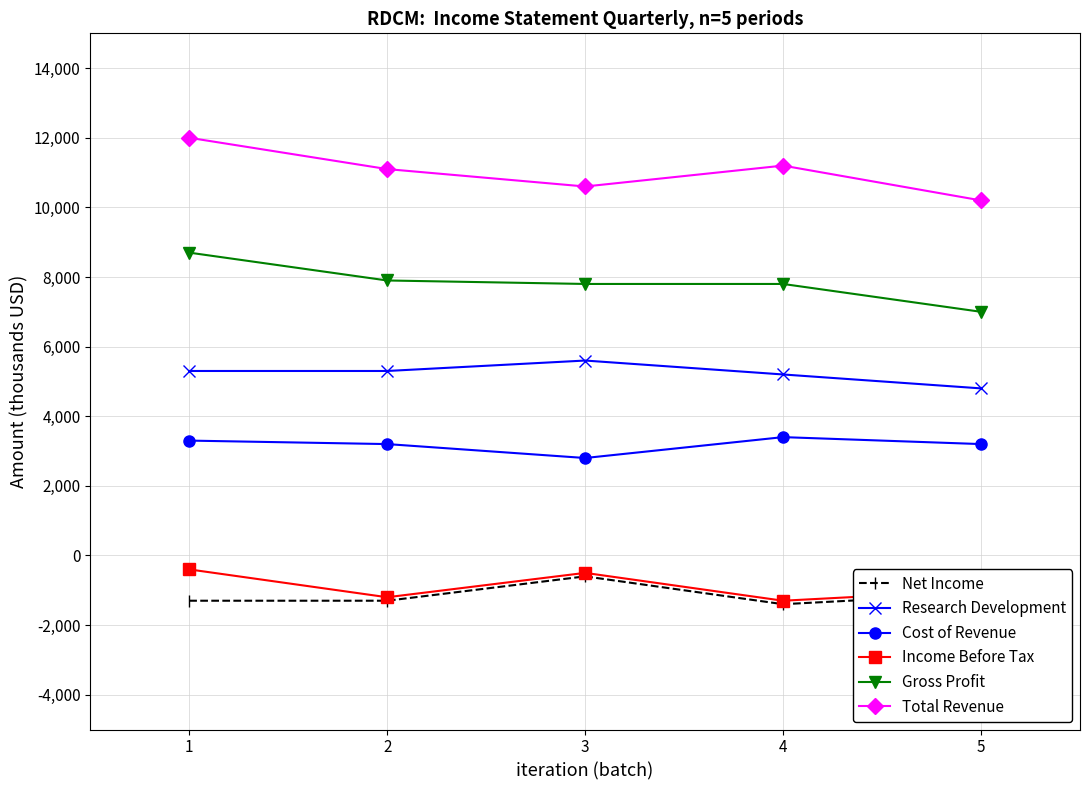

What is the greatest value displayed?

12000